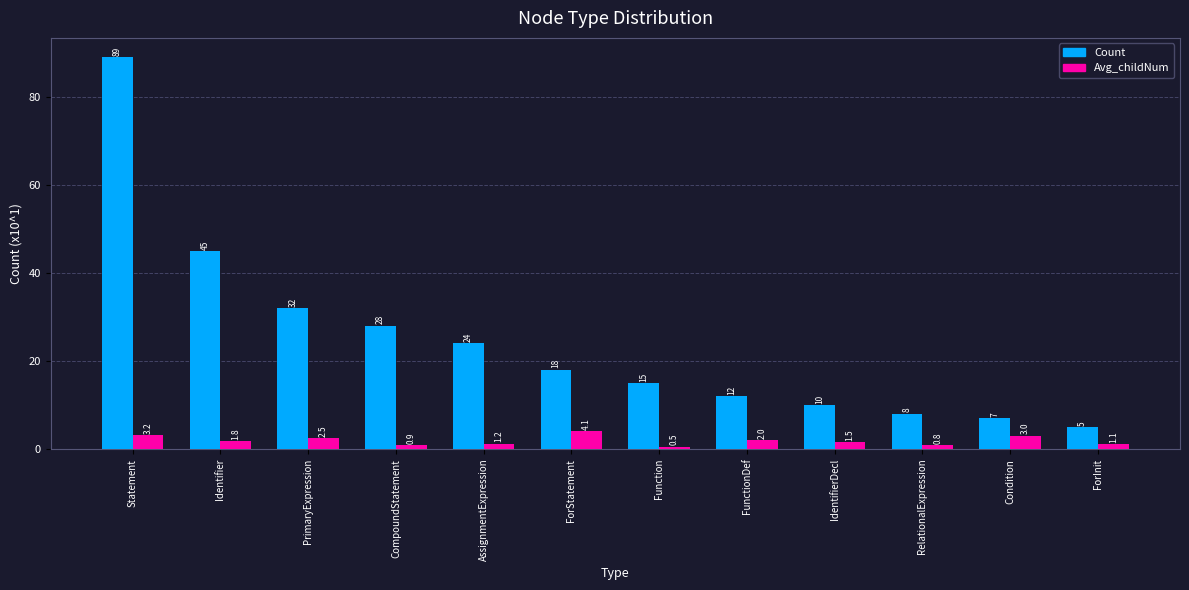

What is the minimum value shown in the chart?

0.5